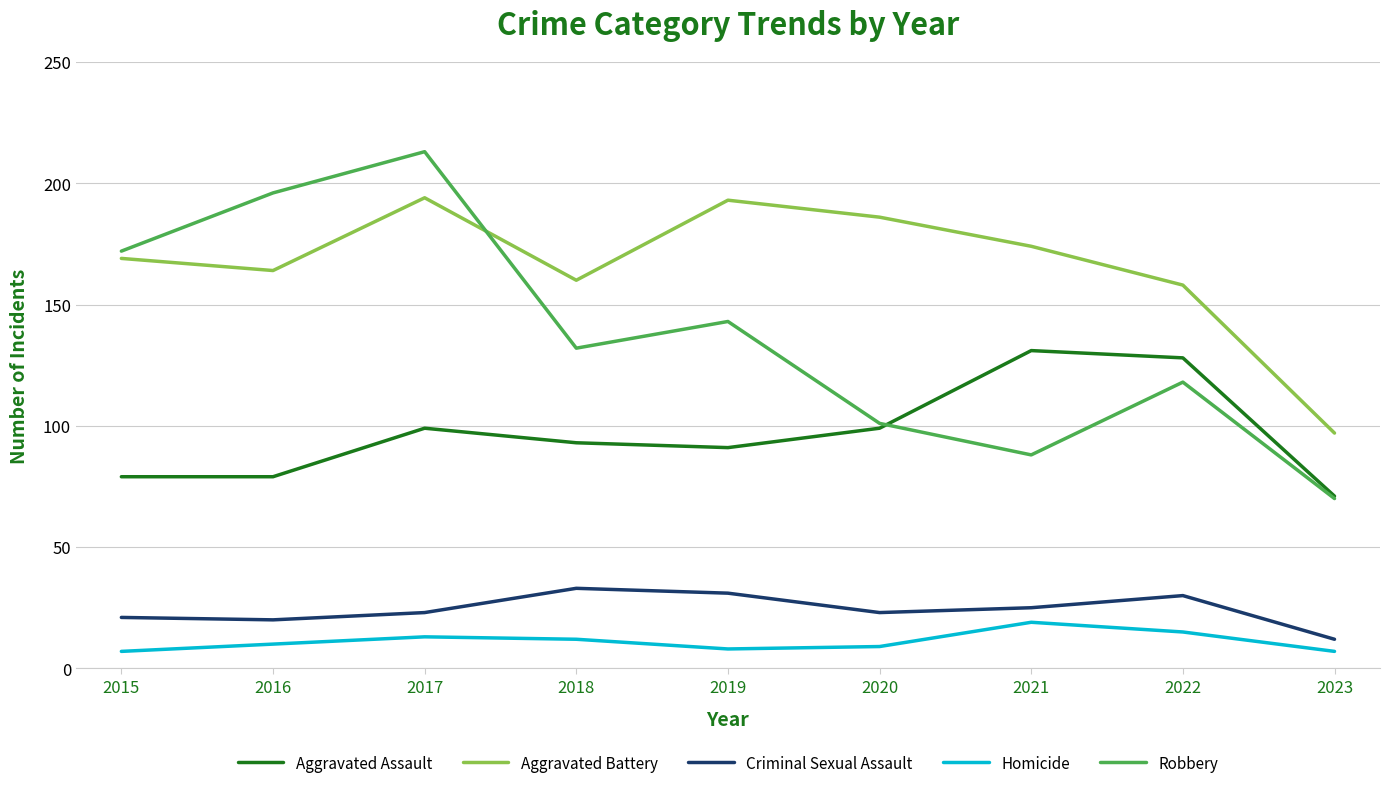

In Robbery, how many points are higher than both neighbors (excluding endpoints)?

3